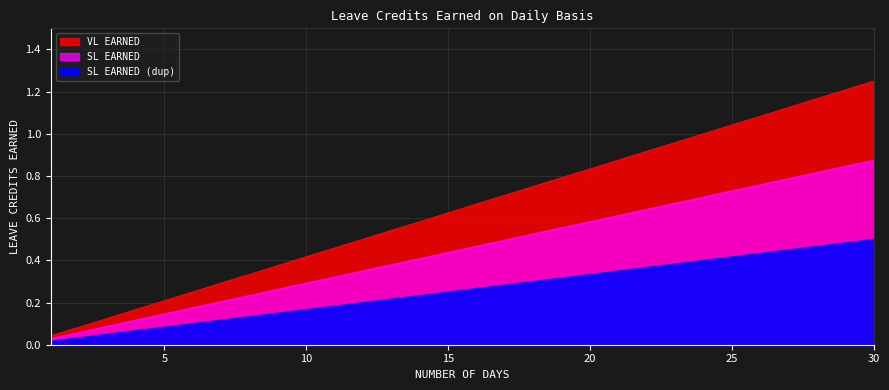

What is the difference between the highest and lowest values at 22?

0.6